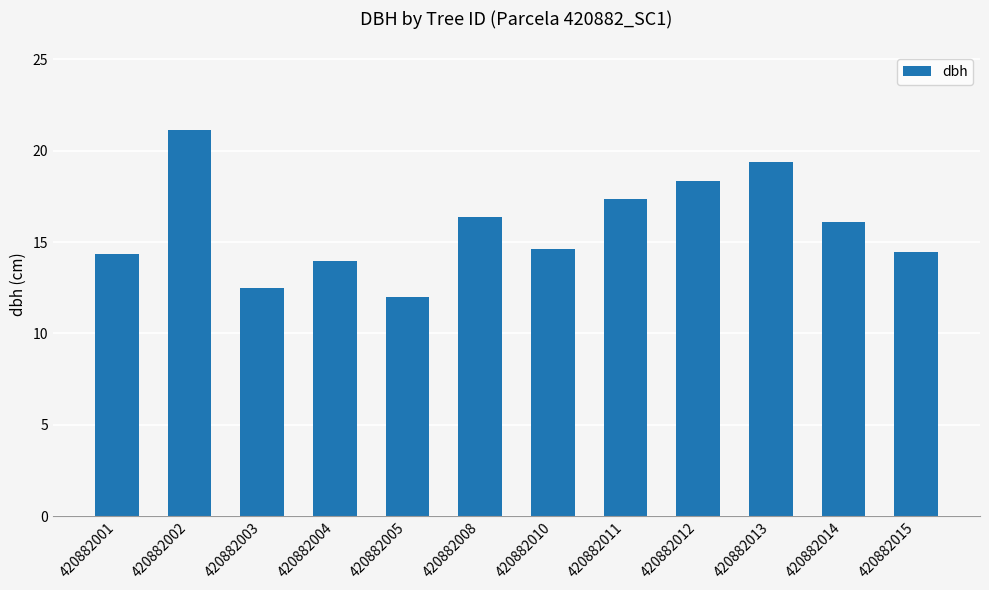

What is the value of the 11th bar from the left?

16.1